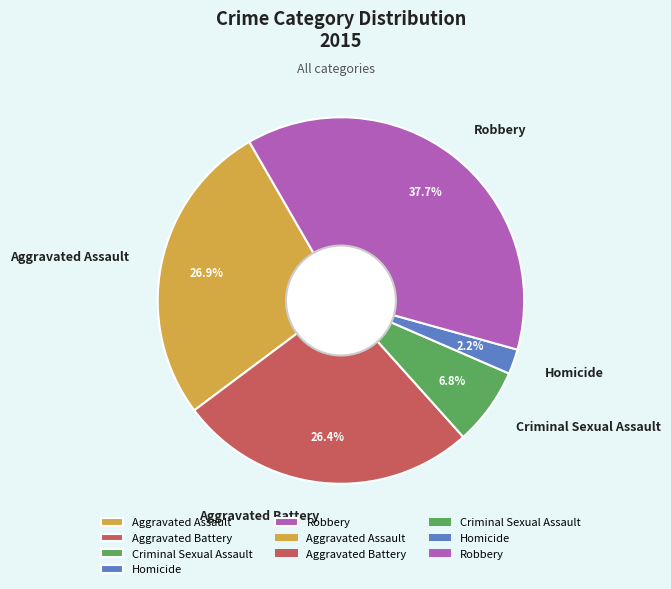

Between Robbery and Criminal Sexual Assault, which is larger?

Robbery